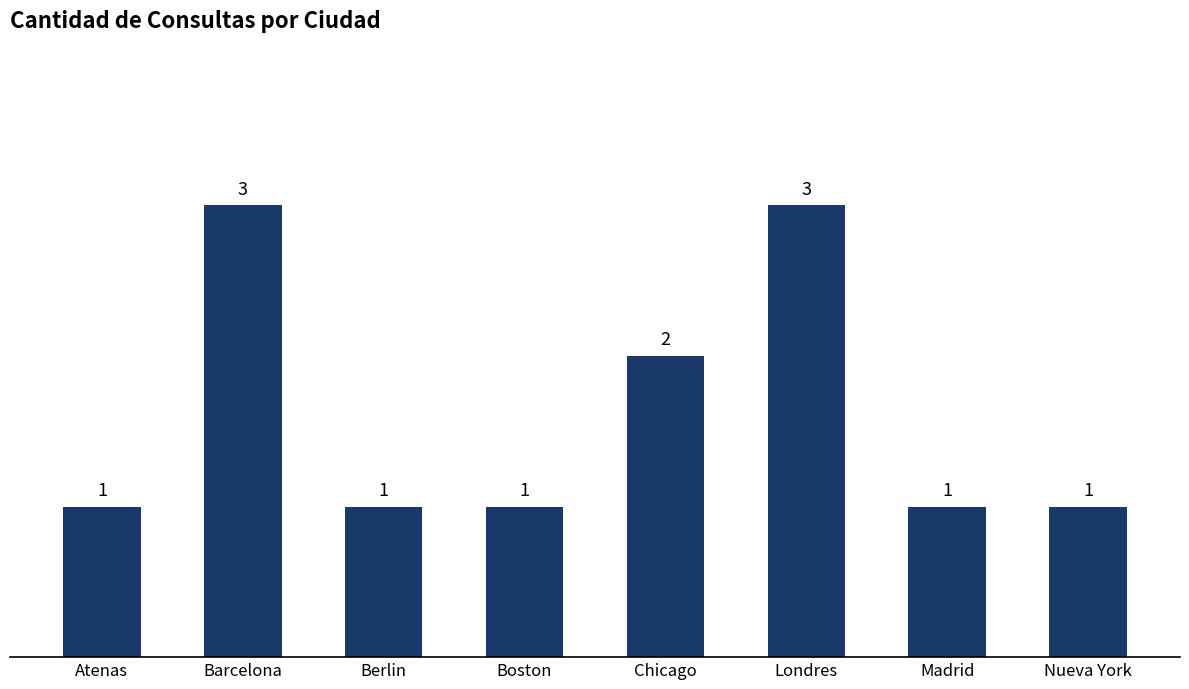

What is the maximum value shown in the chart?

3